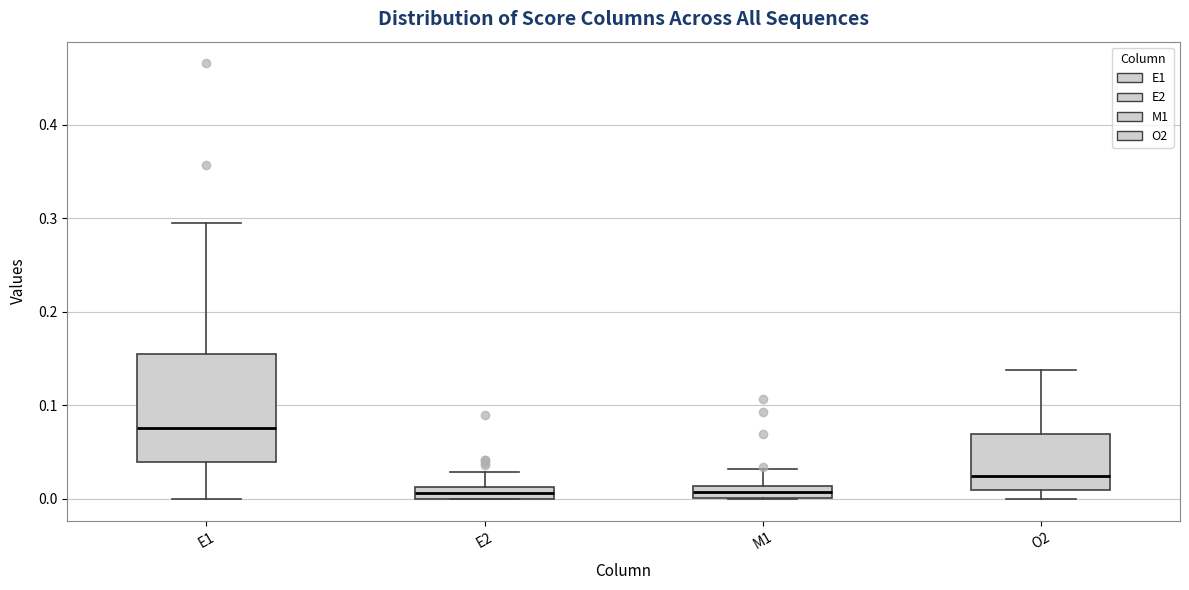

Which box is the tallest, from its lower edge to its upper edge?

E1